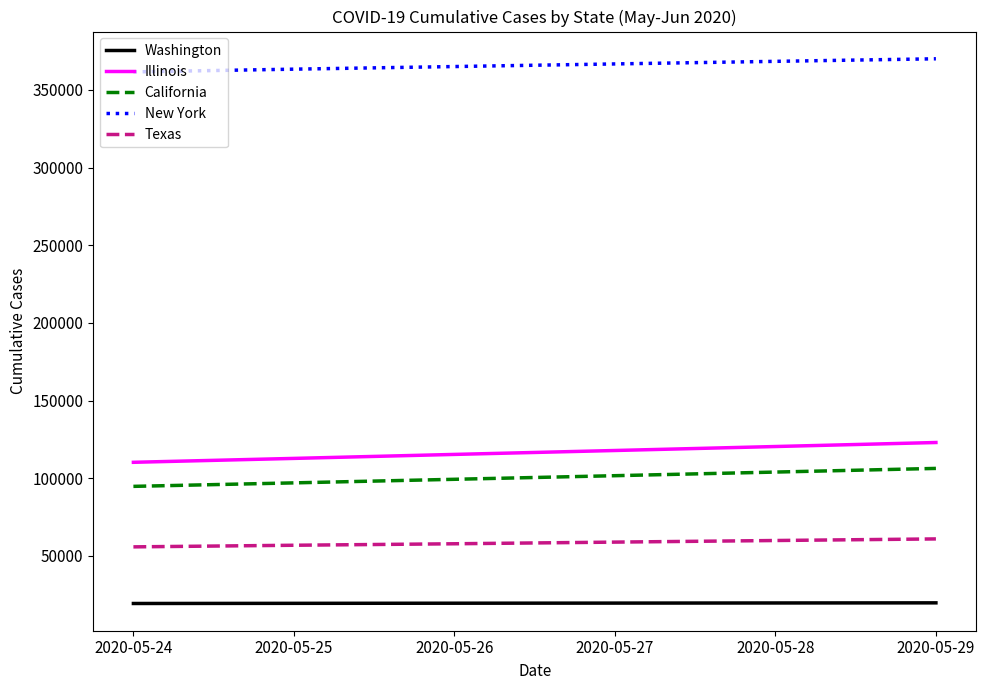

What is the lowest value of the New York series?

361644.2